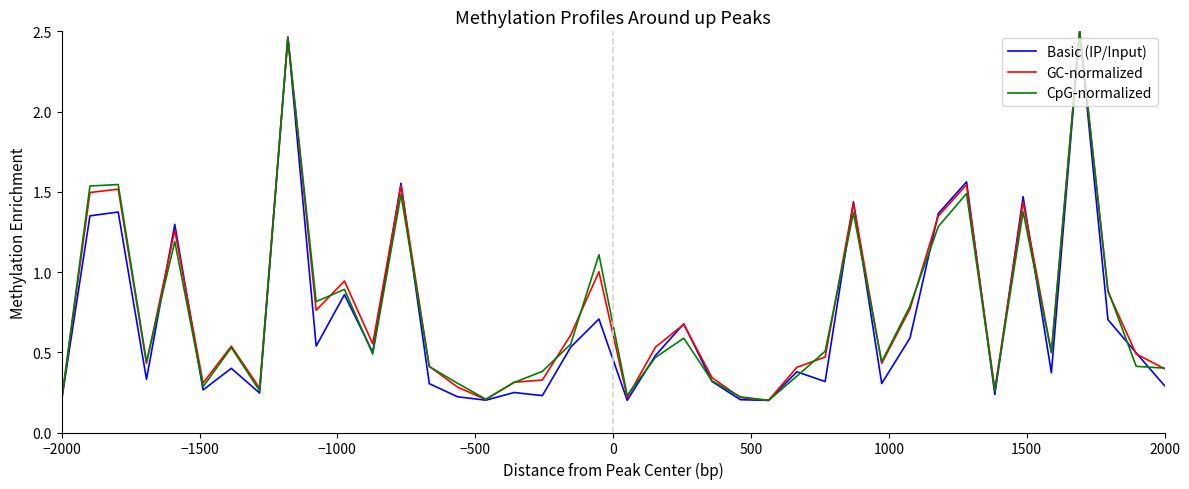

How many interior local peaks does the CpG-normalized series have?

12